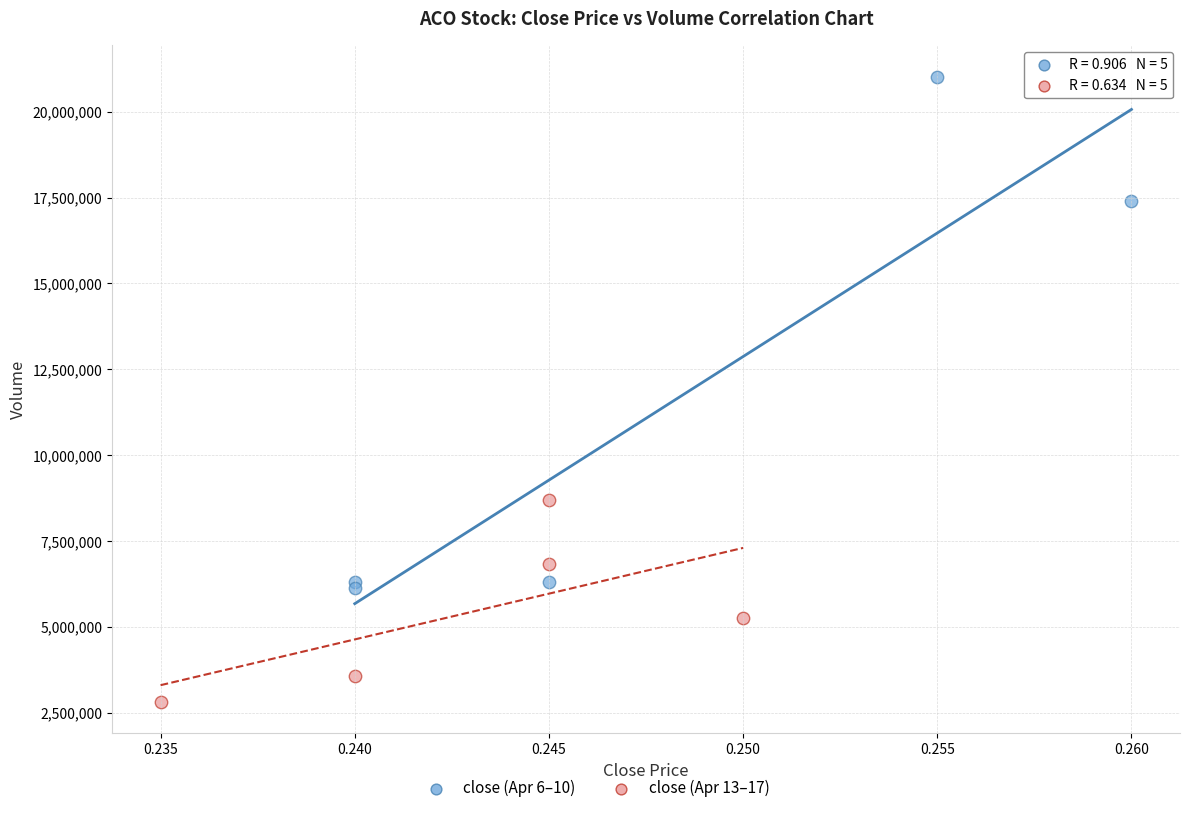

Which series has the widest spread of Y values?

close (Apr 6–10)